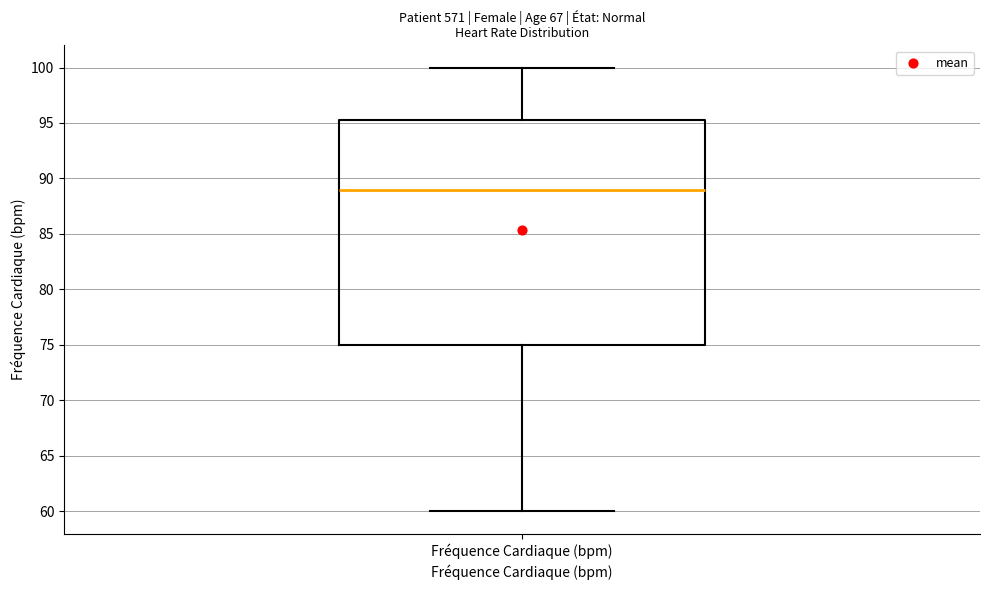

Read this box plot against the y-axis: the position of the median line, the range covered by the box, and the ends of both whiskers. The values are not printed on the chart, so give them approximately, as read against the axis.

median 89.0, box 75.0 to 95.5, whiskers 60.0 to 100.0